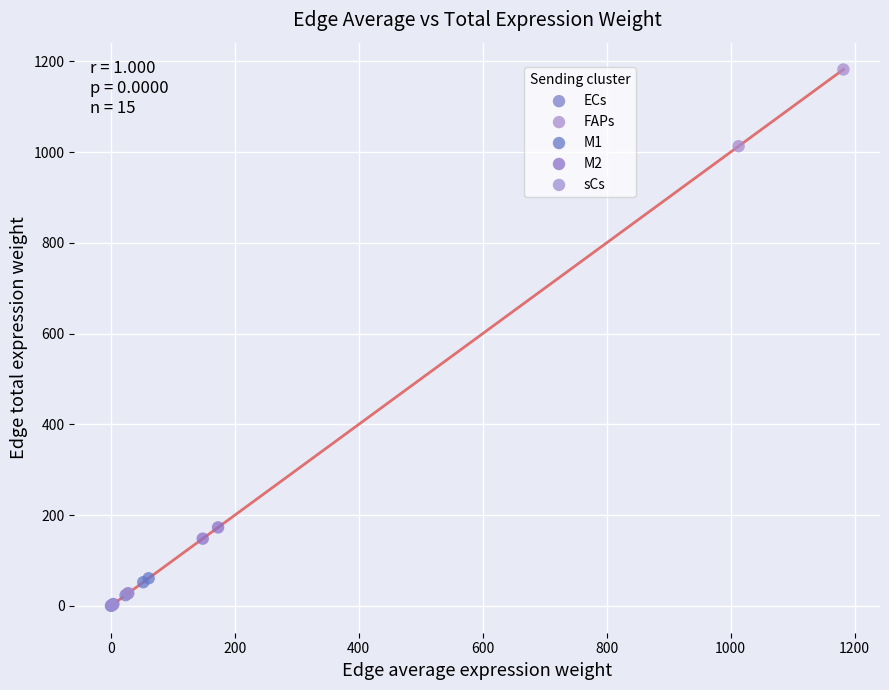

Which series has the largest Y range (max minus min)?

FAPs